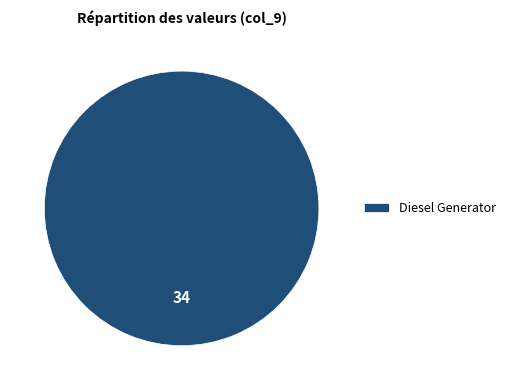

The Diesel Generator slice represents 87% of the pie. True or false?

False